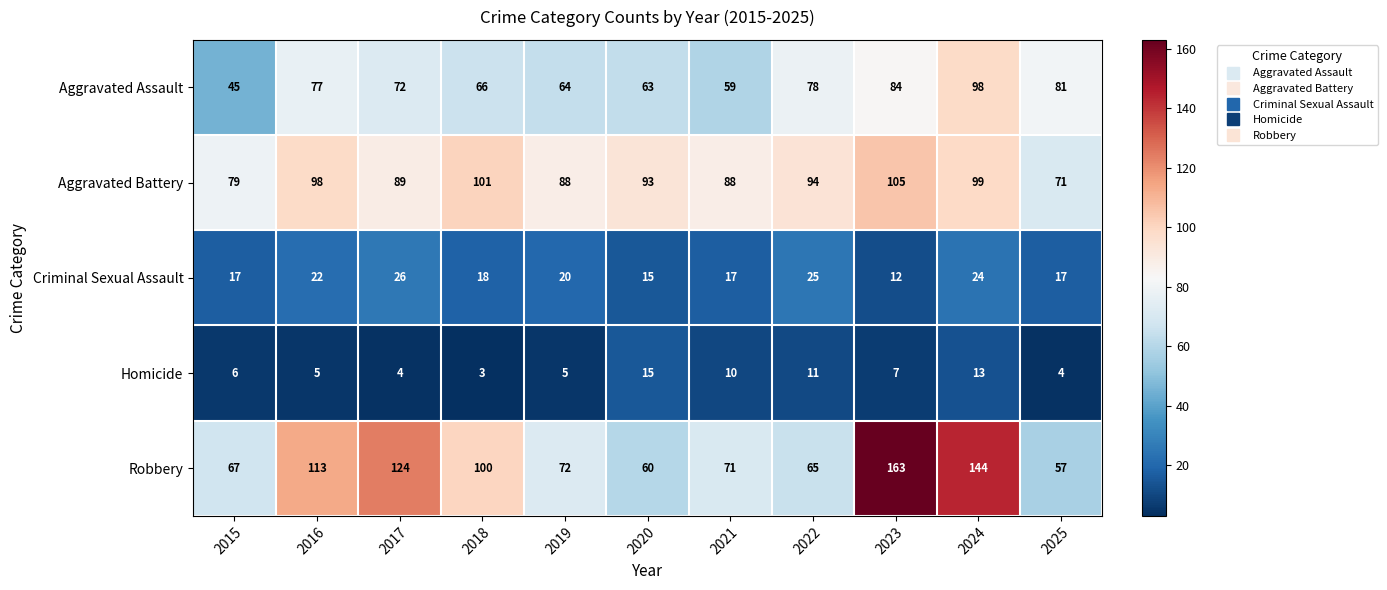

Between 2017 and 2020, which series saw the biggest shift?

Robbery